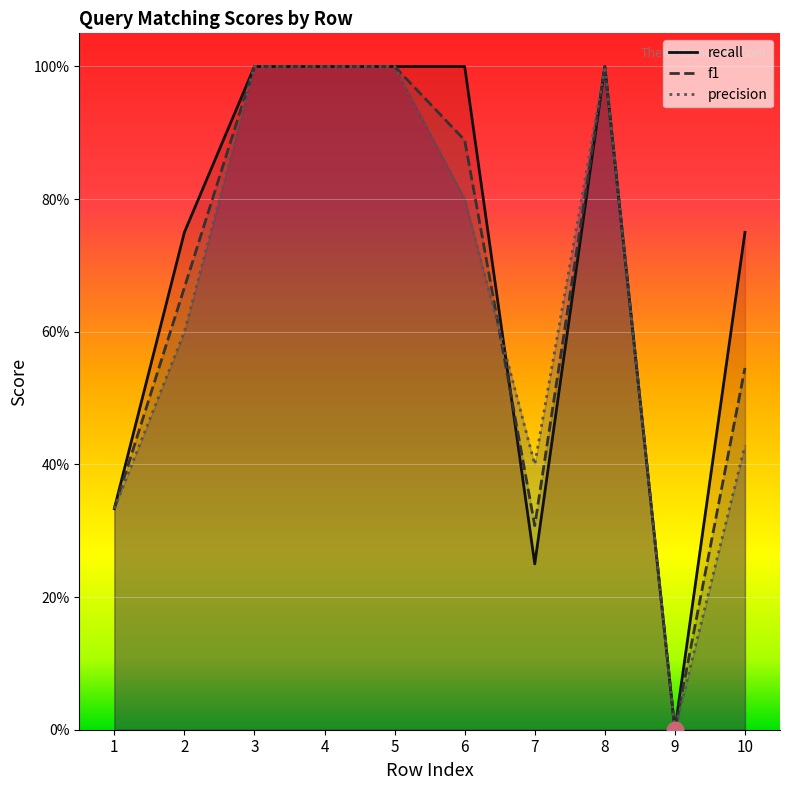

True or false: f1 and precision cross at least once.

True